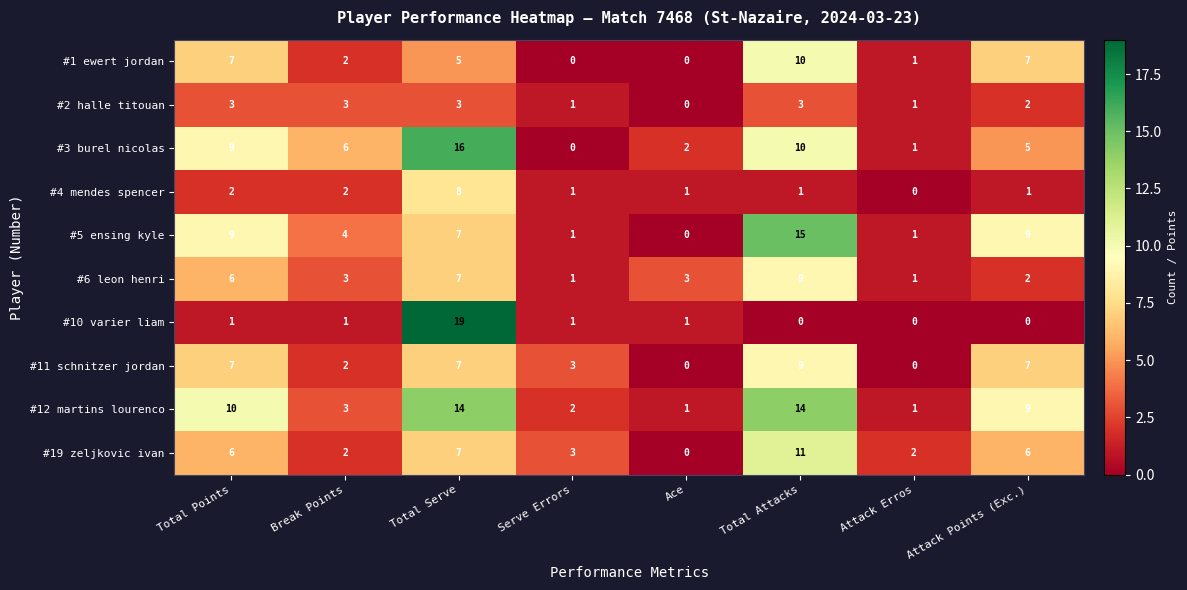

At how many categories does at least one series exceed 7?

4